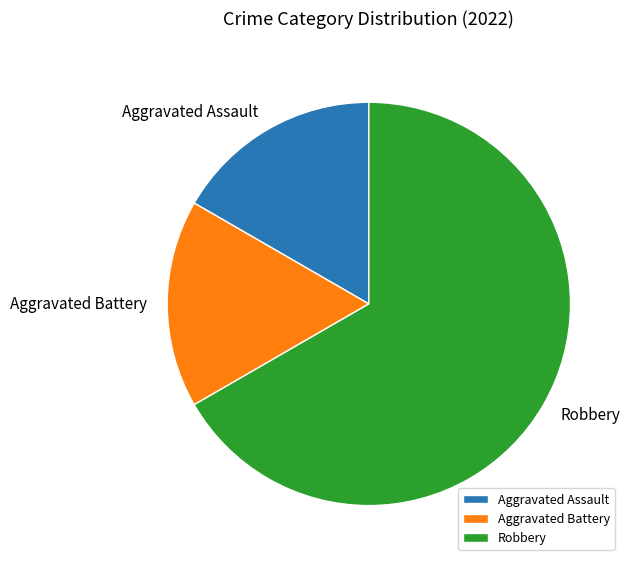

What is the ratio of the value at Robbery to the value at Aggravated Battery?

4.0